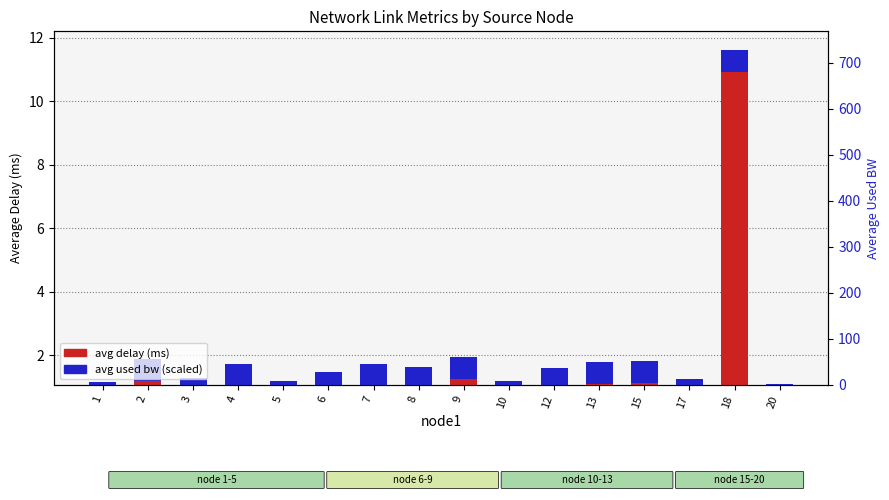

Does the chart contain stacked bars?

No